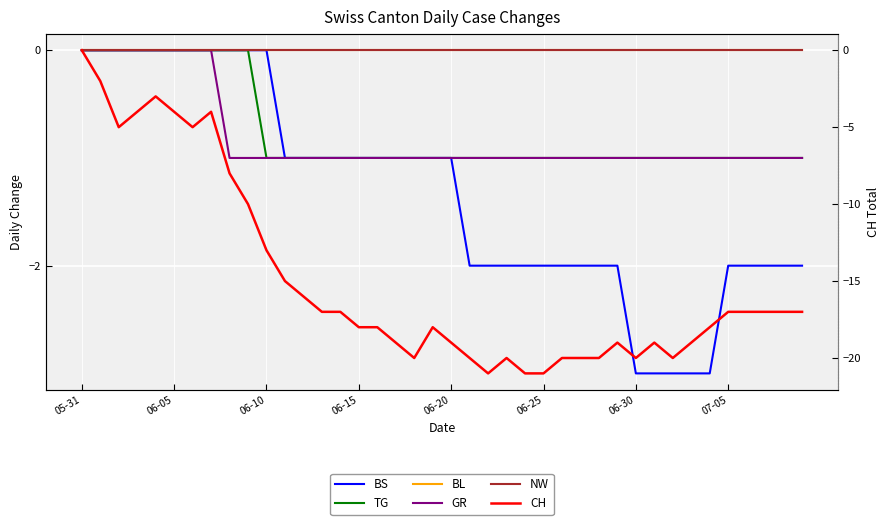

True or false: NW has more than 1 points higher than both neighbors.

False